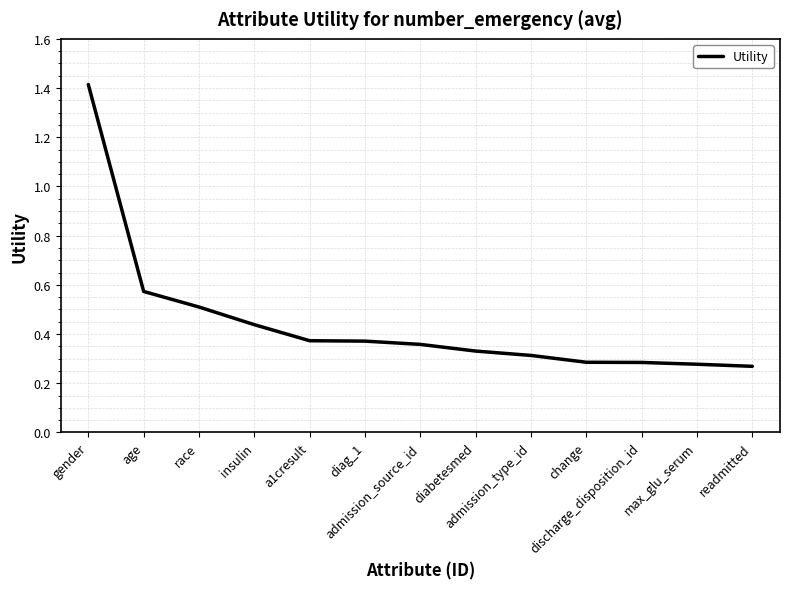

What is the difference between the maximum and minimum values?

1.1